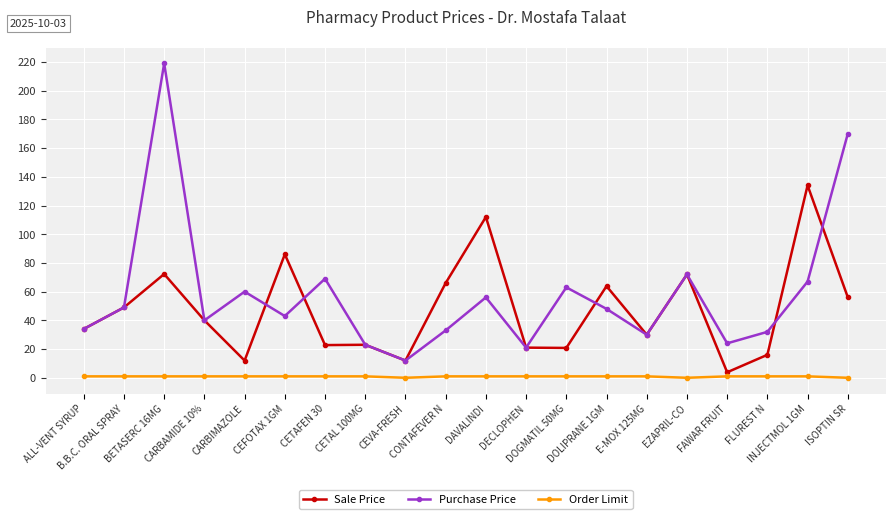

What is the difference between the maximum and minimum values in the Sale Price series?

130.2